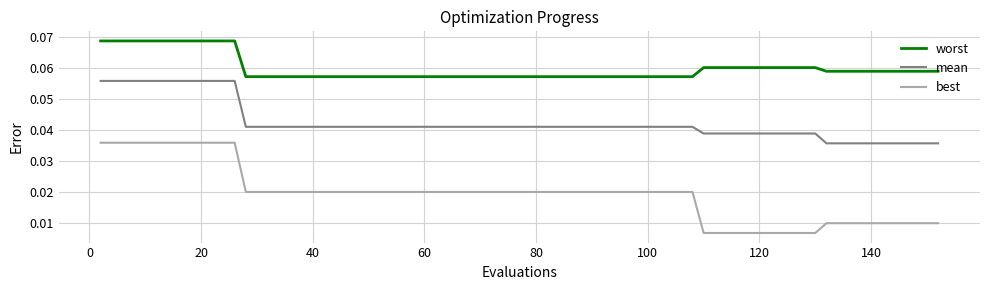

True or false: best and mean intersect in this chart.

False